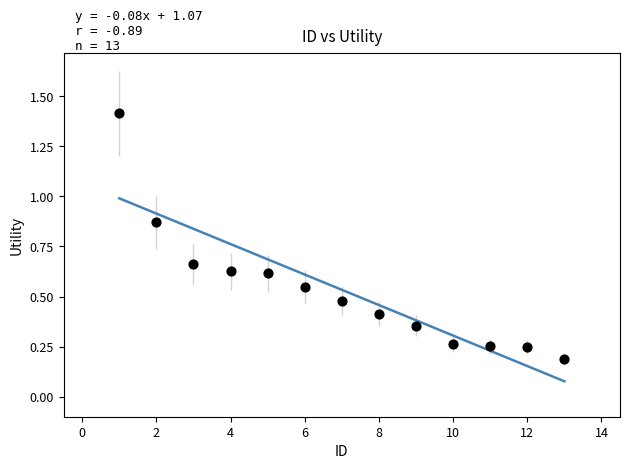

What is the range of X values (max minus min)?

12.0